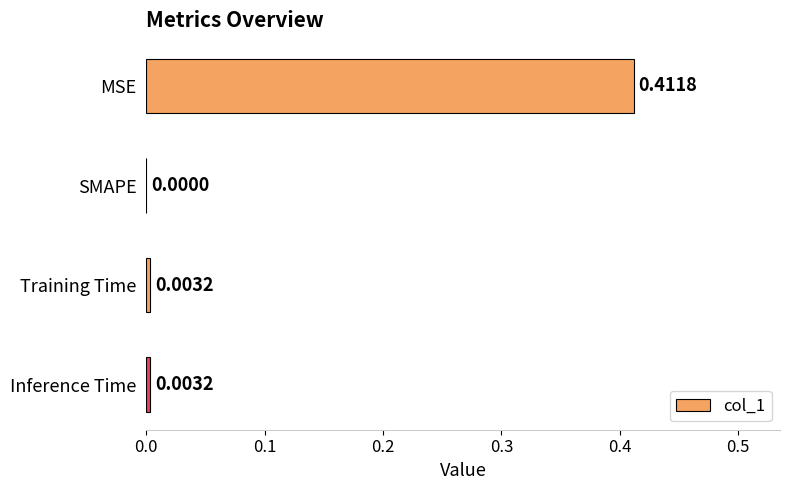

What is the change in value from MSE to Training Time?

-0.4